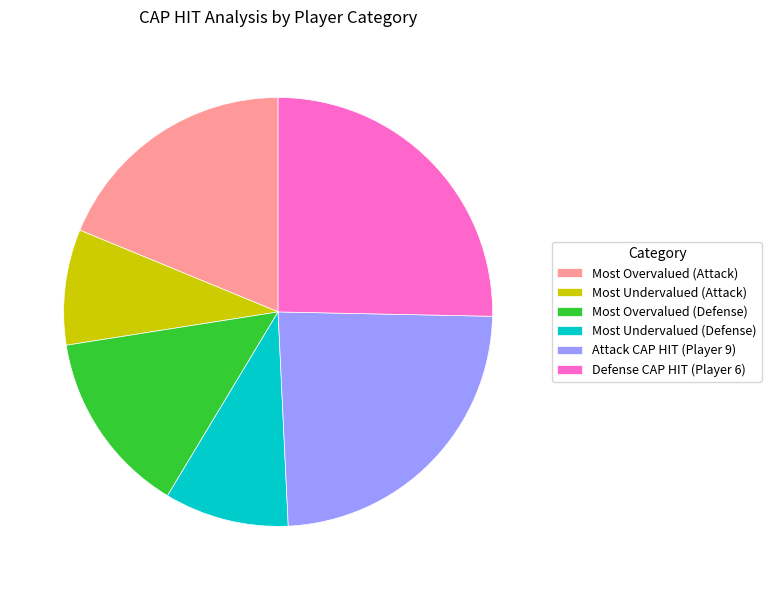

Is it true that Most Undervalued (Attack) is 9% of the pie?

True